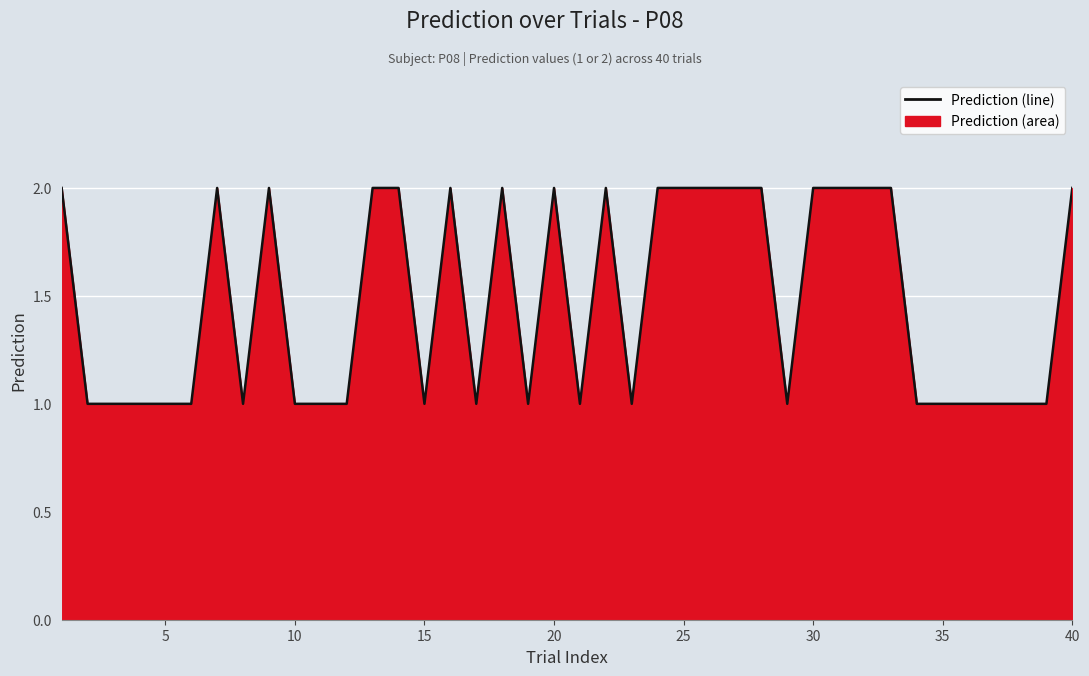

True or false: there are more than 1 points higher than both neighbors.

True